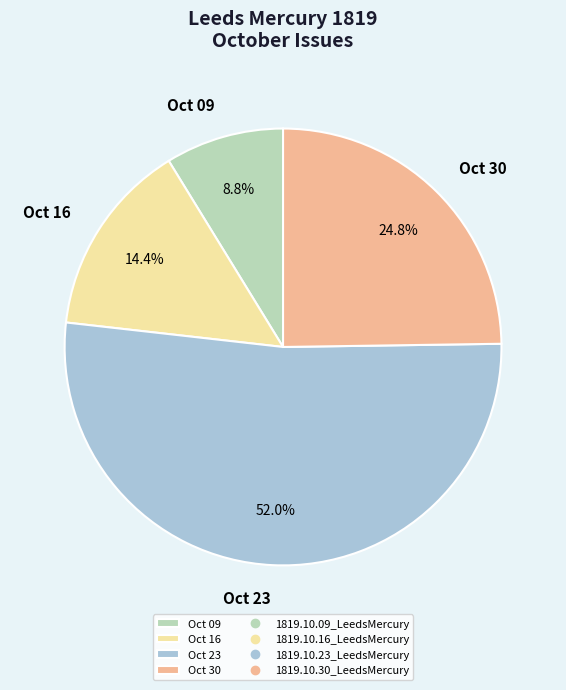

Is Oct 09 the majority of the pie?

No